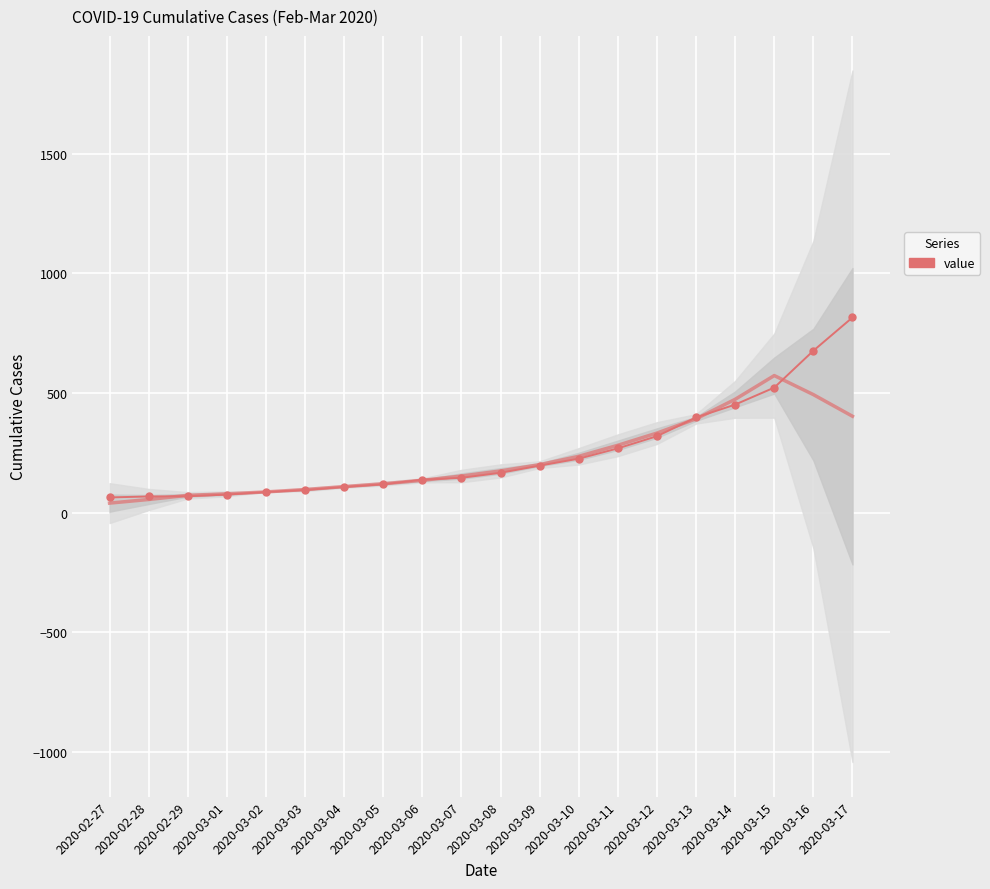

What is the sum of all values?

5015